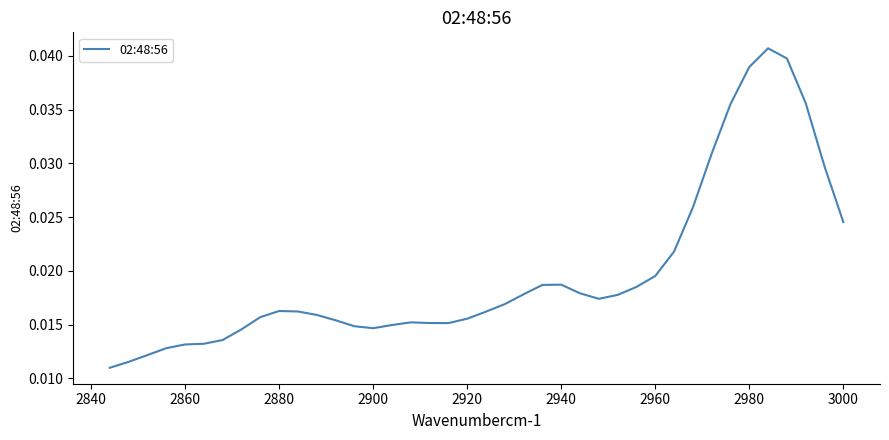

How many interior local valleys (lower than both neighbors) does the data have?

3